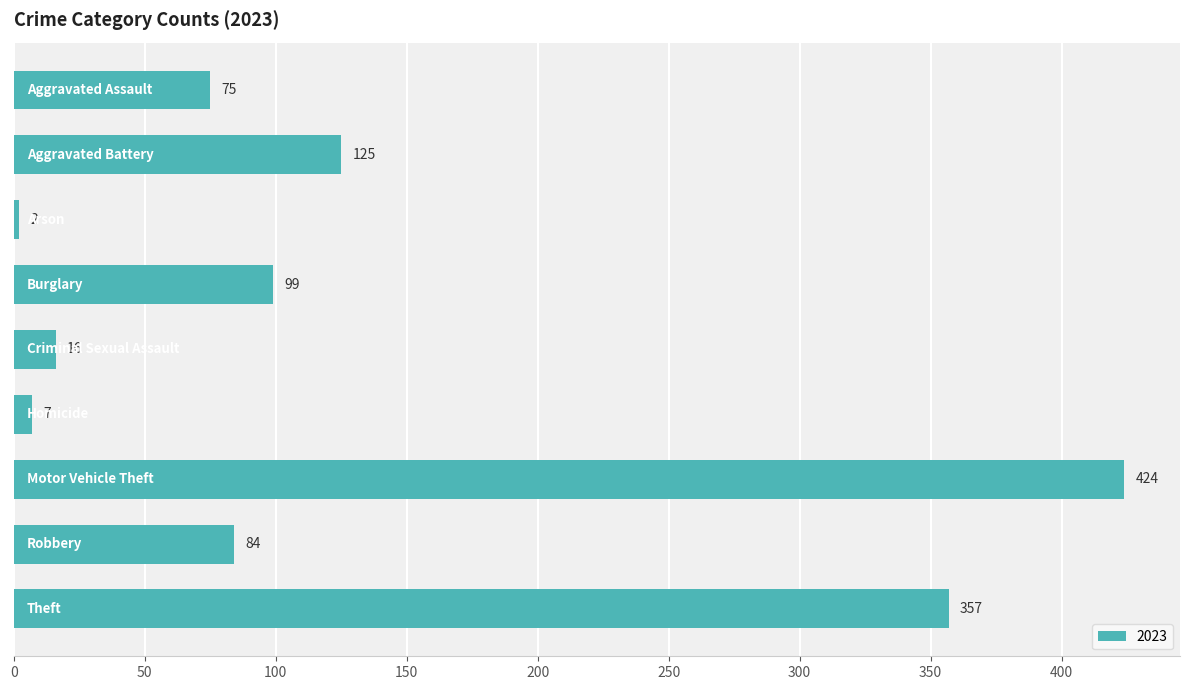

Reading top to bottom, list all the values displayed in this chart.

75	125	2	99	16	7	424	84	357